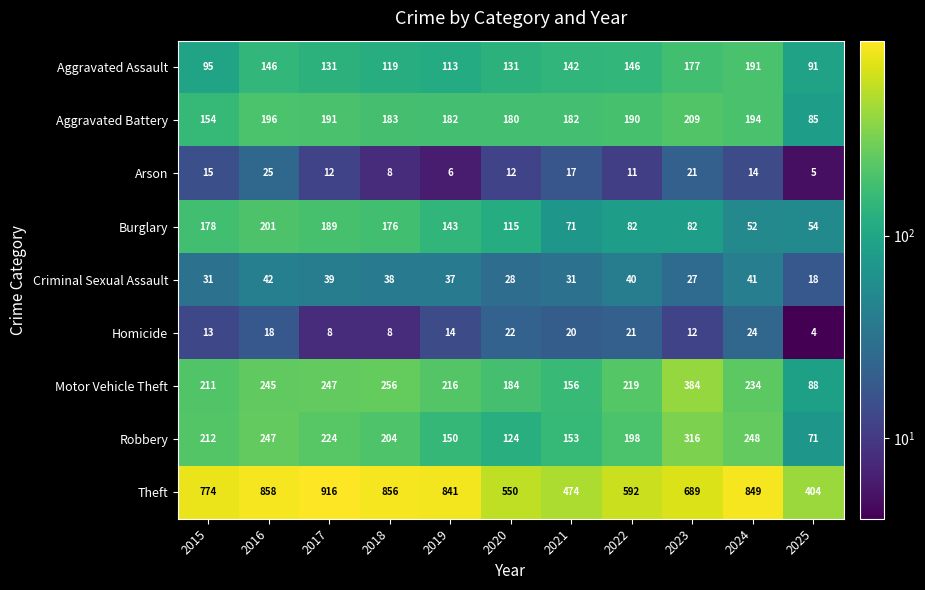

What is the difference between the maximum and minimum values in the Arson series?

20